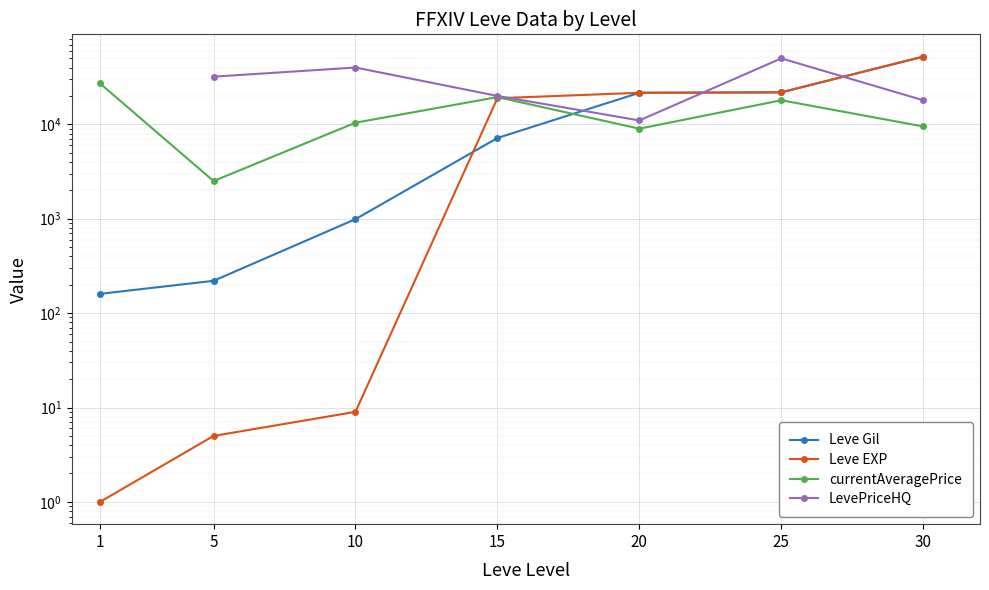

What is the difference between the maximum and second lowest values in the Leve Gil series?

52000.0